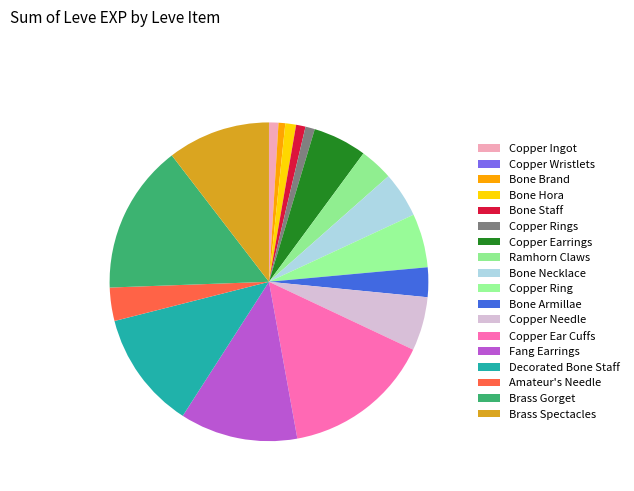

Which has a higher value, Copper Needle or Copper Rings?

Copper Needle